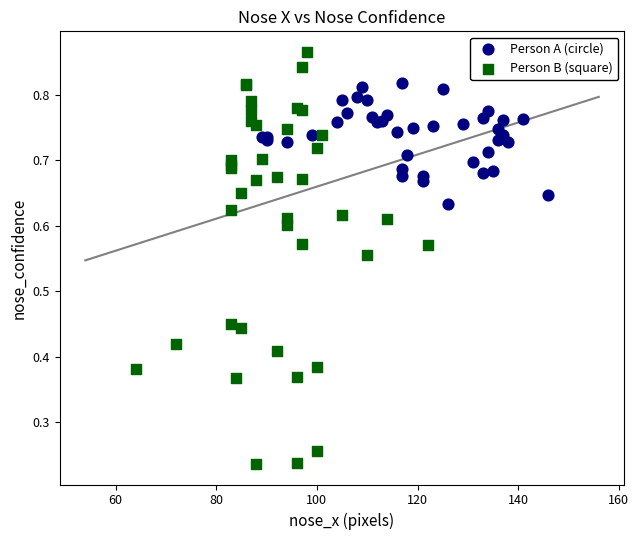

Which series reaches the minimum Y coordinate?

Person B (square)